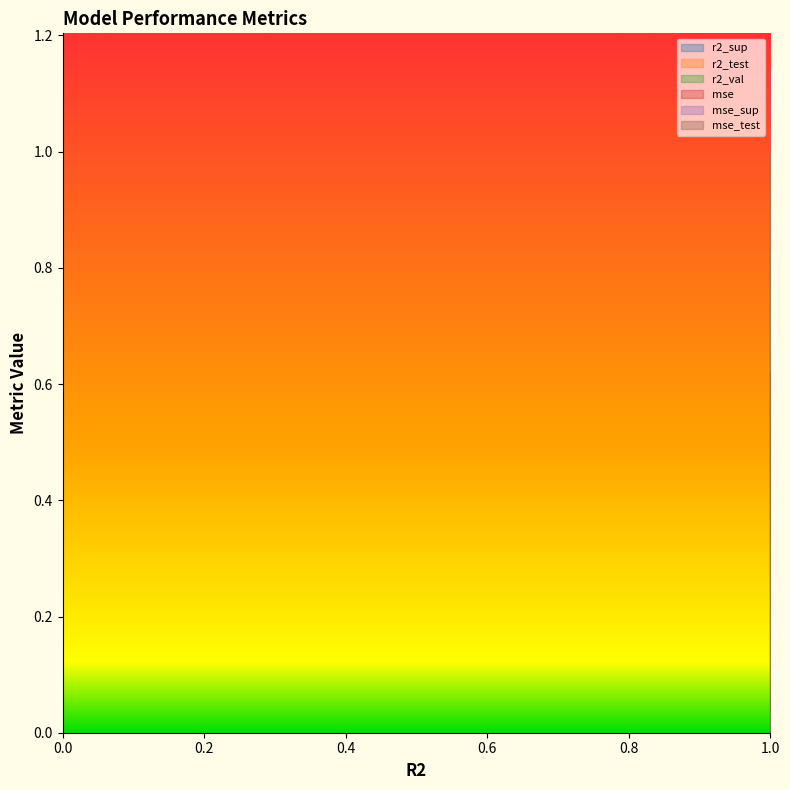

Rank the series by their maximum value, from highest to lowest.

mse_sup, r2_val, r2_sup, r2_test, mse_test, mse